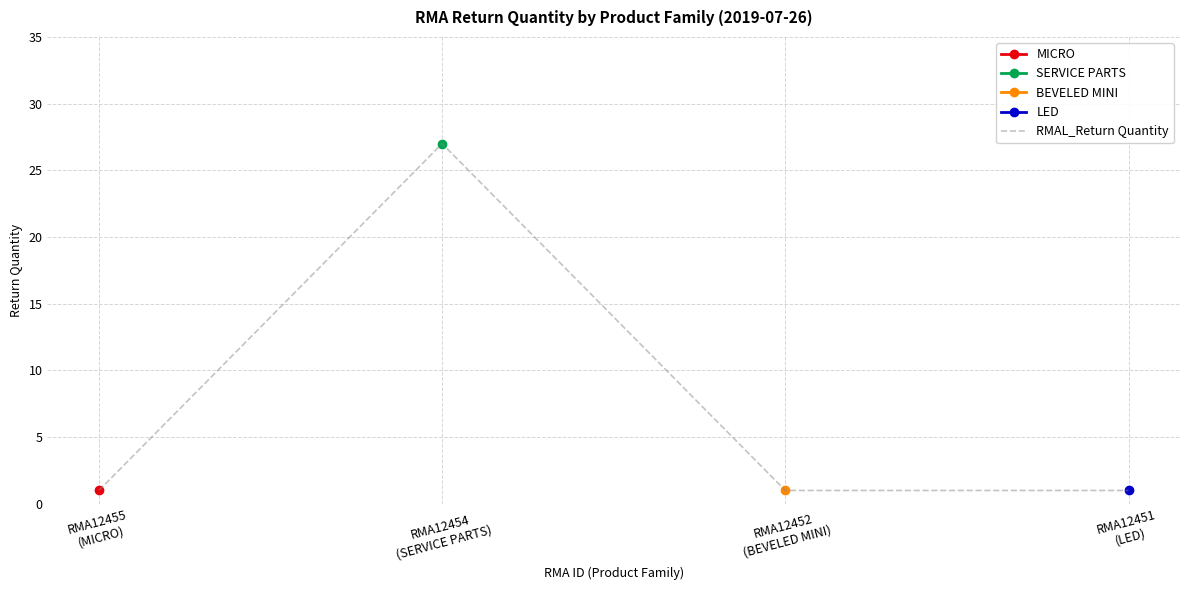

How many lines are shown in the chart?

1